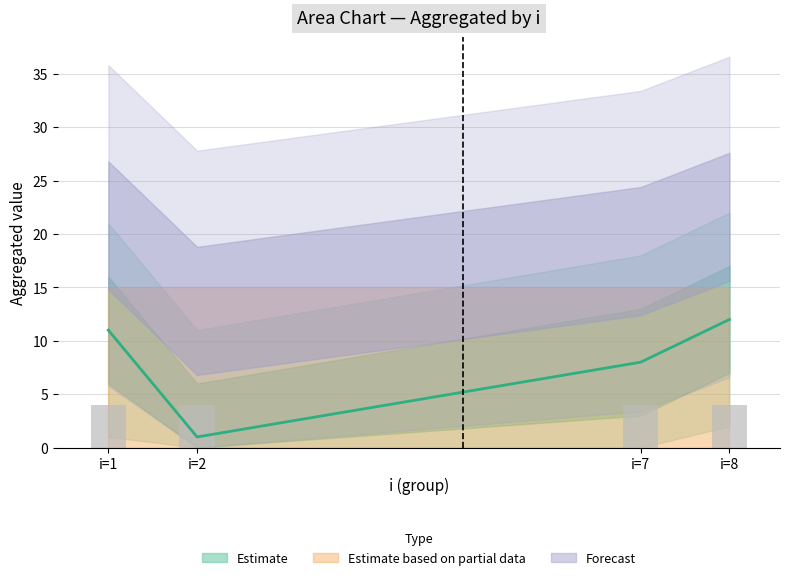

Count the number of data series in this chart.

3